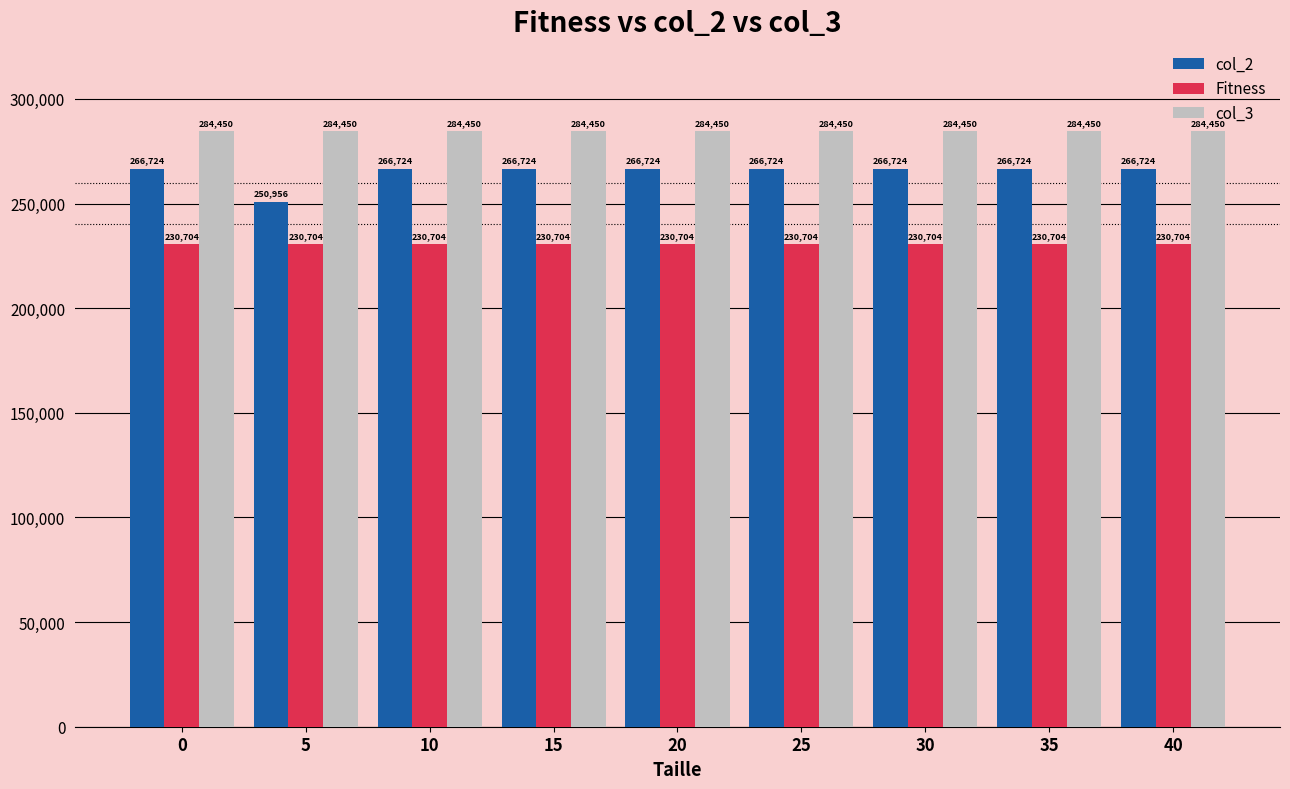

What is the highest value of the col_2 series?

266724